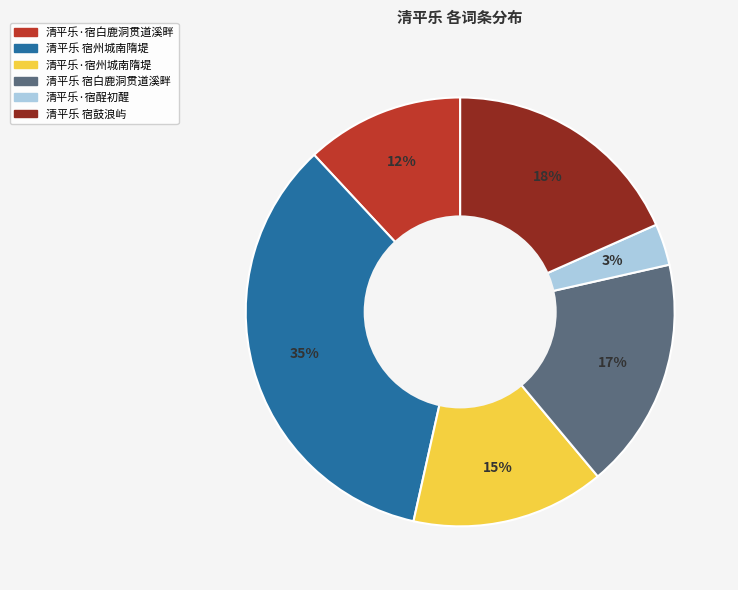

Which slice is the smallest?

清平乐·宿酲初醒